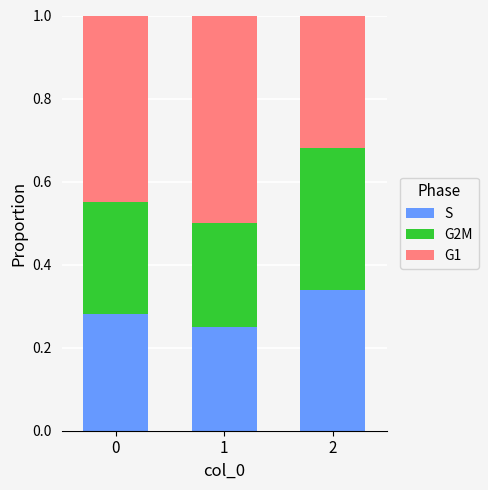

Count the S values in the range 0 to 1.

3